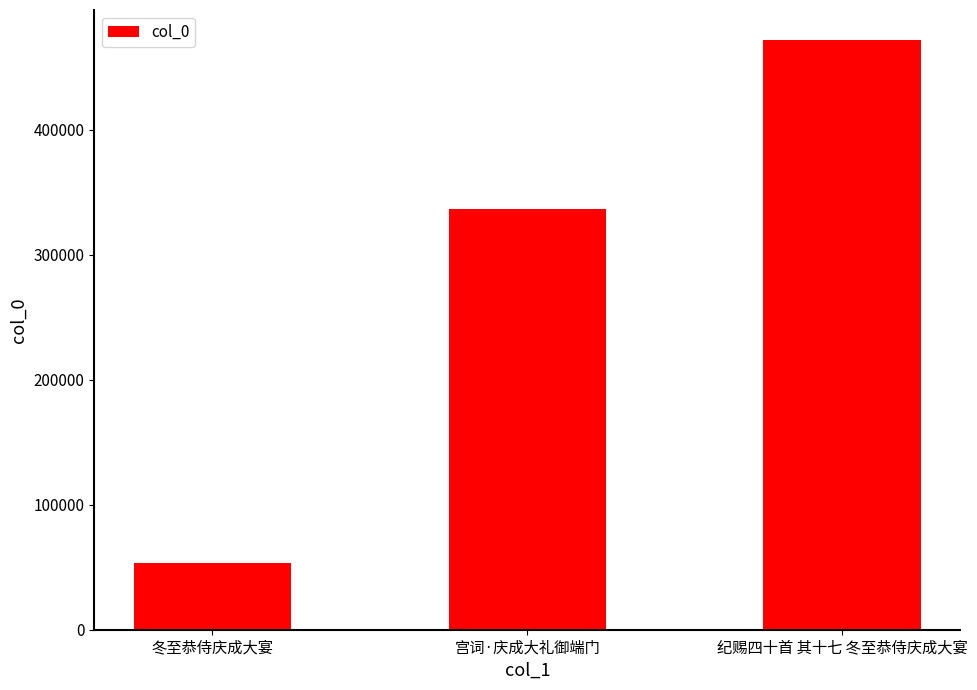

Is it true that the value at 宫词·庆成大礼御端门 is 336158?

True